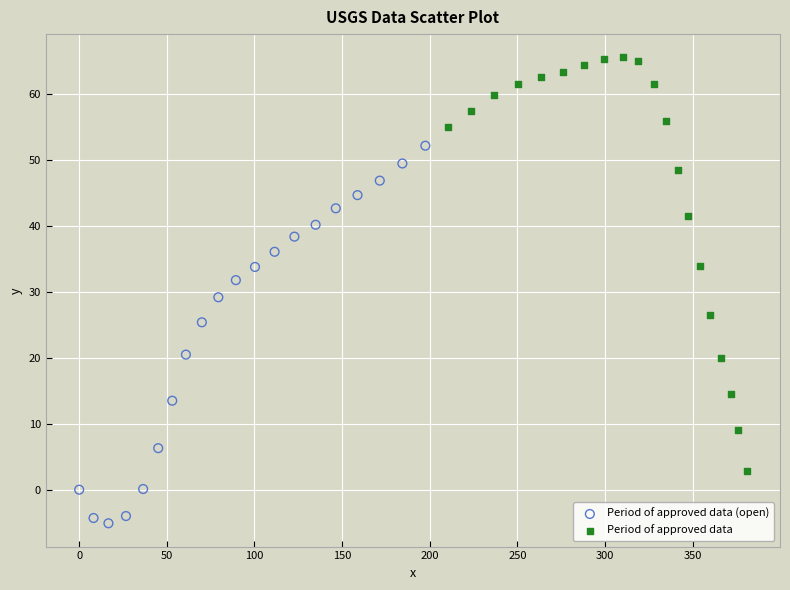

Which series contains the lowest Y value?

Period of approved data (open)